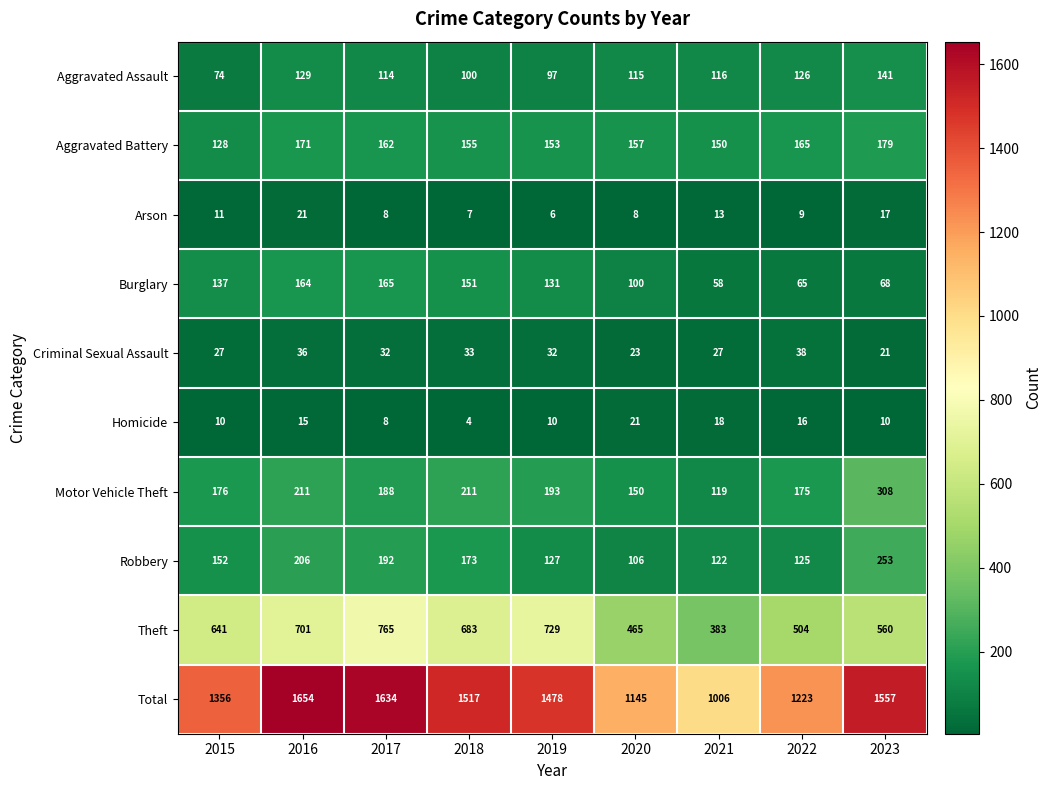

At how many categories does at least one series exceed 286?

9